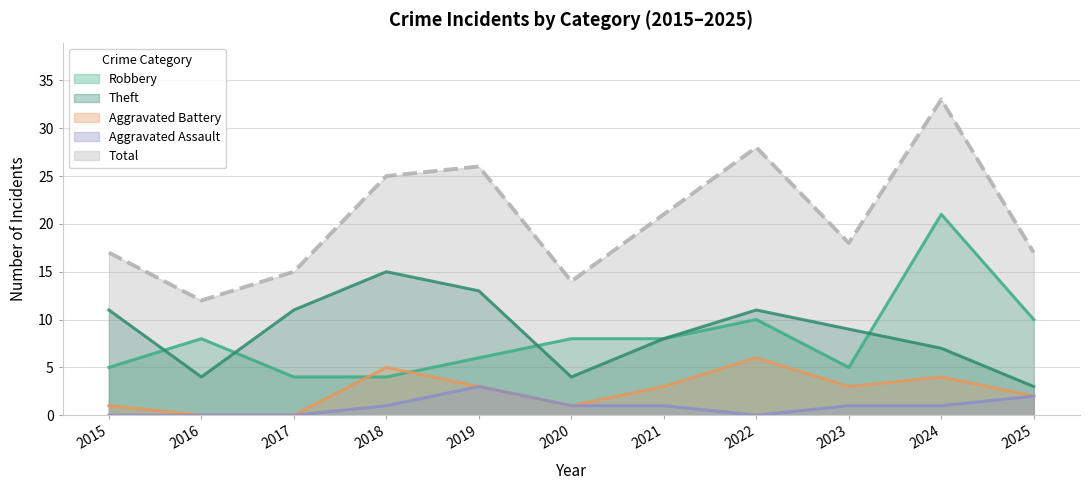

The value of Aggravated Assault at 2022 is 0. True or false?

True